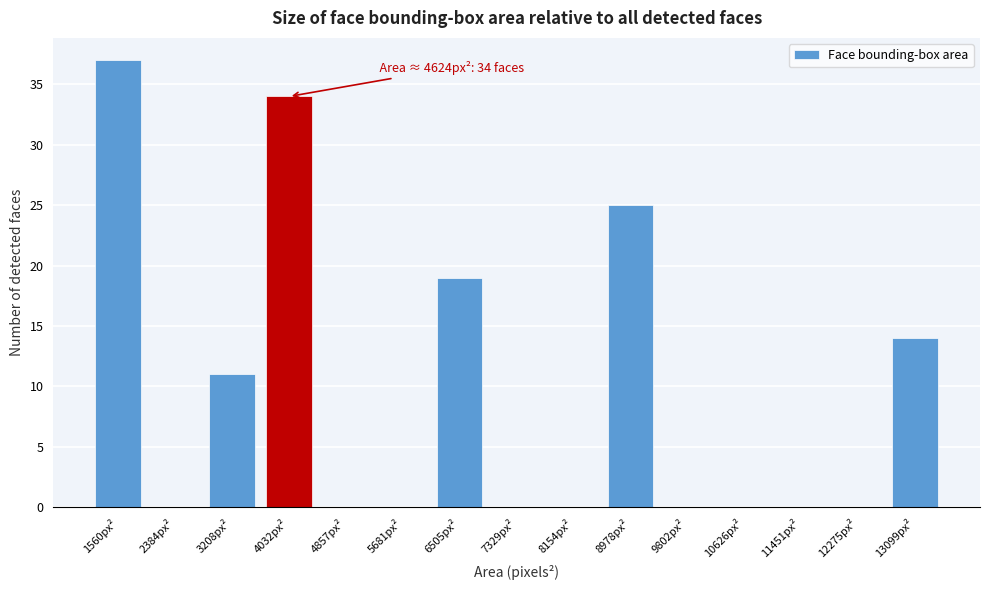

Reading right to left, list all the values displayed in this chart.

13099px²=14	12275px²=0	11451px²=0	10626px²=0	9802px²=0	8978px²=25	8154px²=0	7329px²=0	6505px²=19	5681px²=0	4857px²=0	4032px²=34	3208px²=11	2384px²=0	1560px²=37